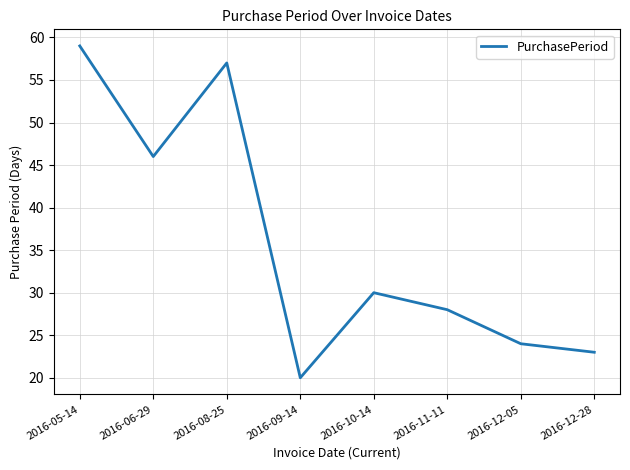

What position from the left is 2016-08-25?

3